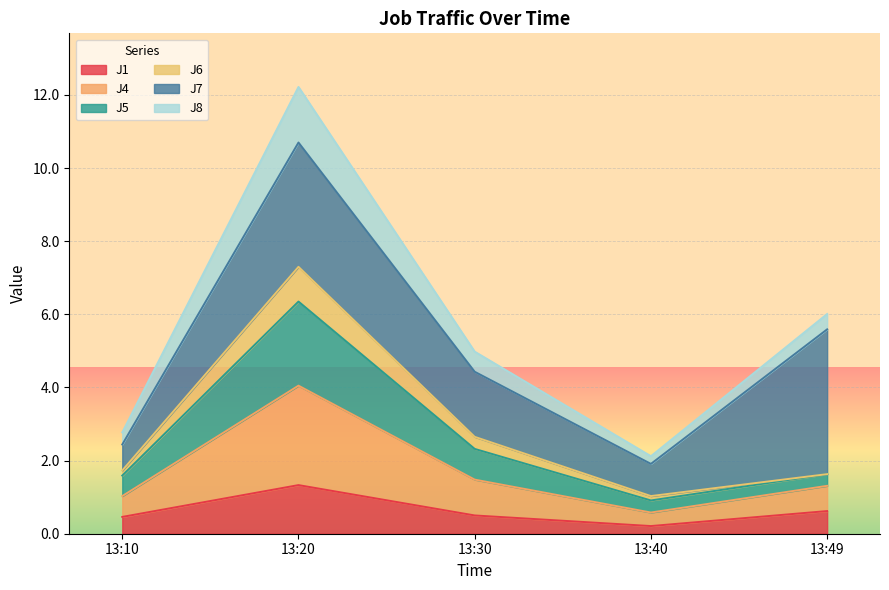

The value of J1 at 13:10 is 0.5. True or false?

True